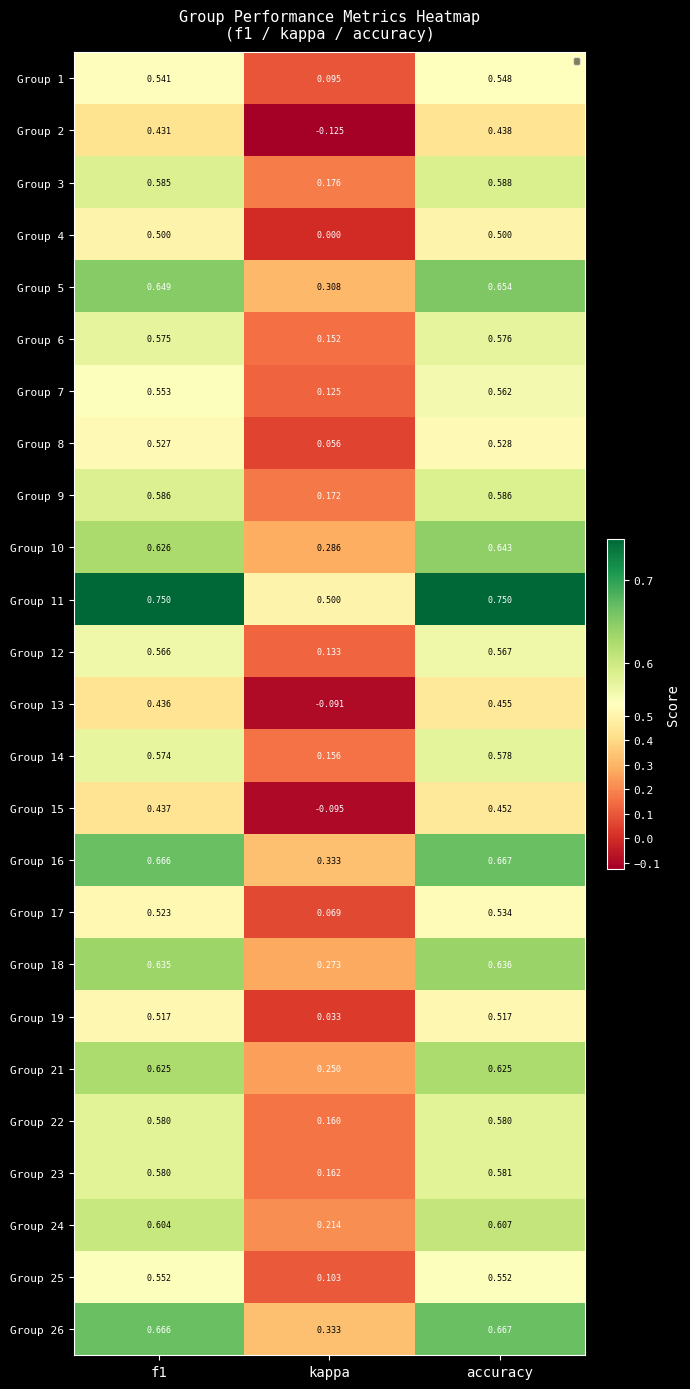

At which label does Group 14 reach its peak?

accuracy